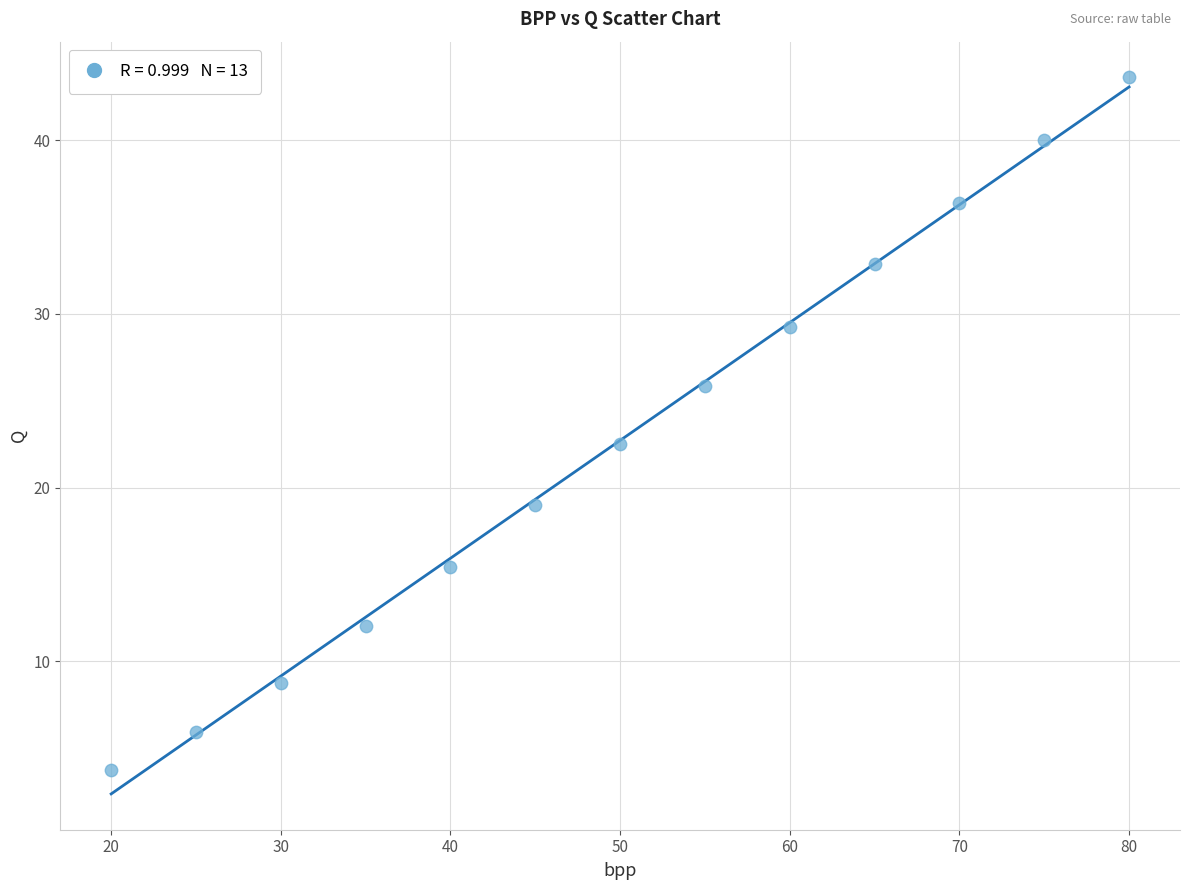

What is the range of Y values (max minus min)?

39.9